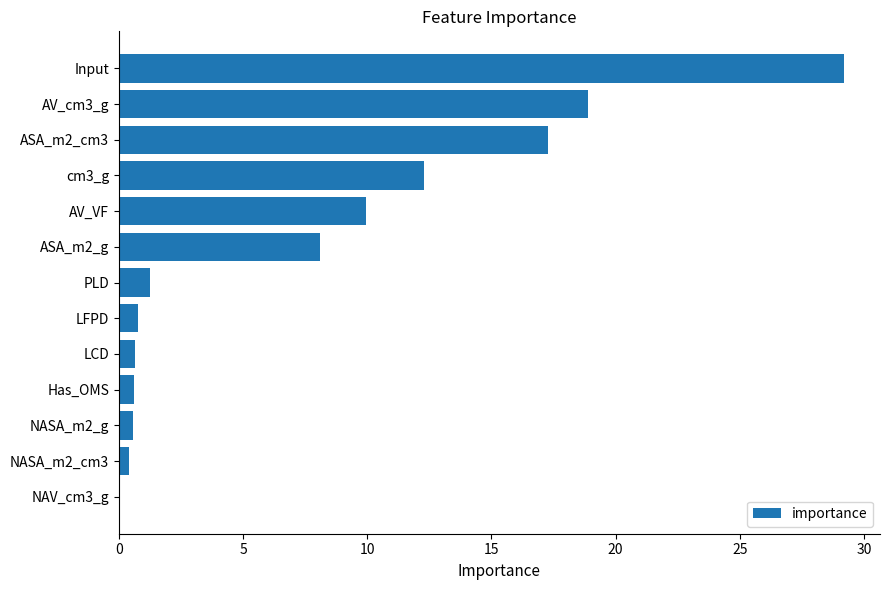

Approximately how many times larger is the value at Input compared to ASA_m2_cm3?

1.7